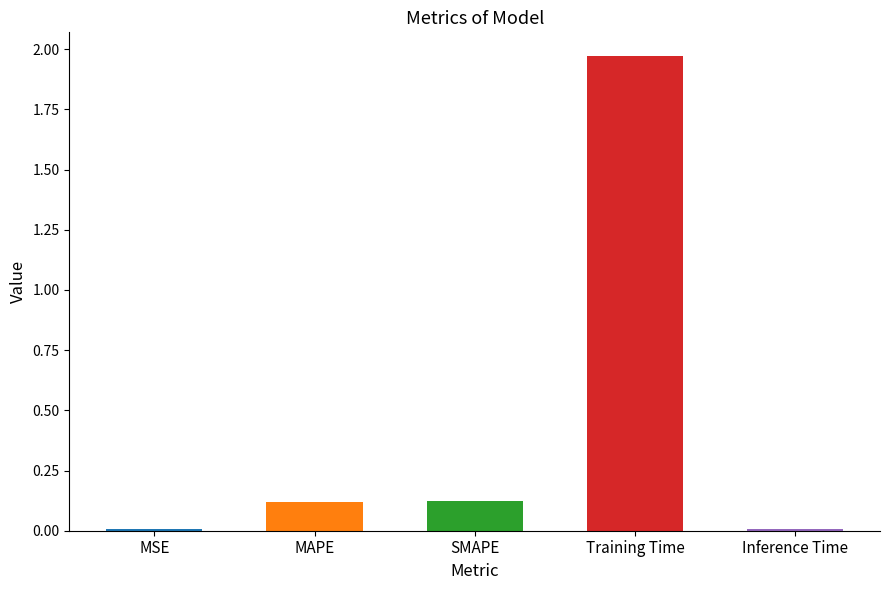

True or false: the data shows 3.3 at Training Time.

False